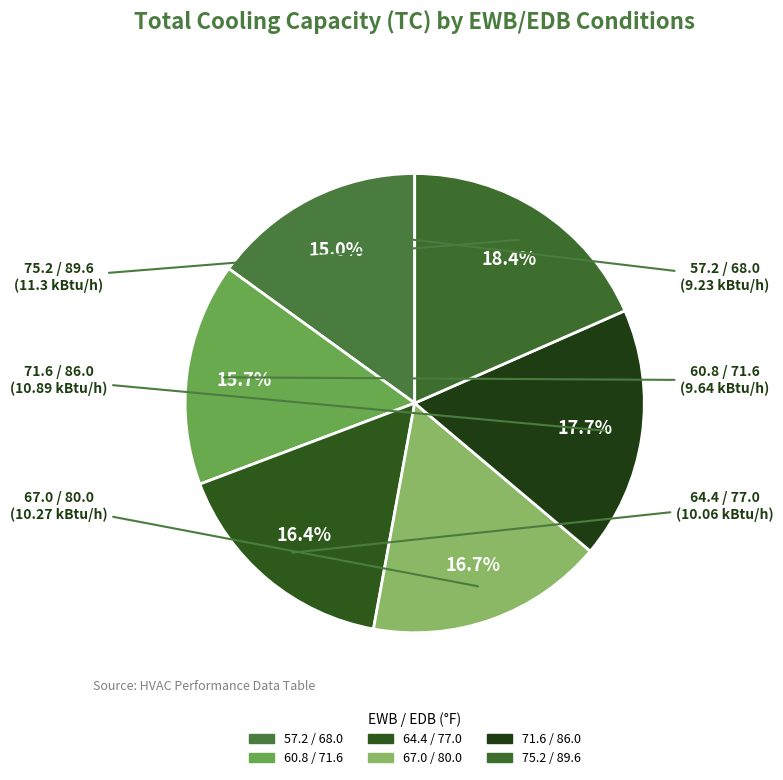

Which category has the smallest portion of the pie?

57.2 / 68.0